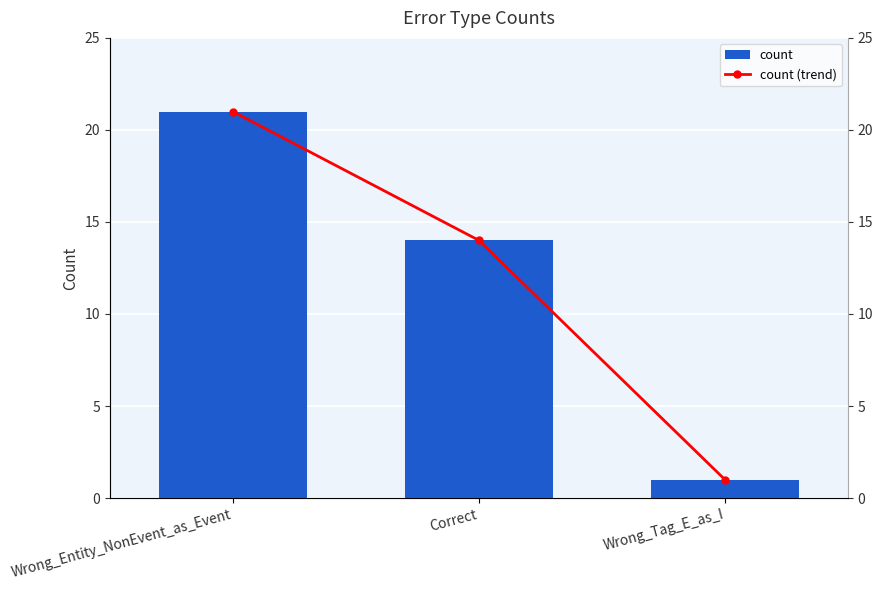

The count (trend) series shows 1 at Wrong_Tag_E_as_I. True or false?

True